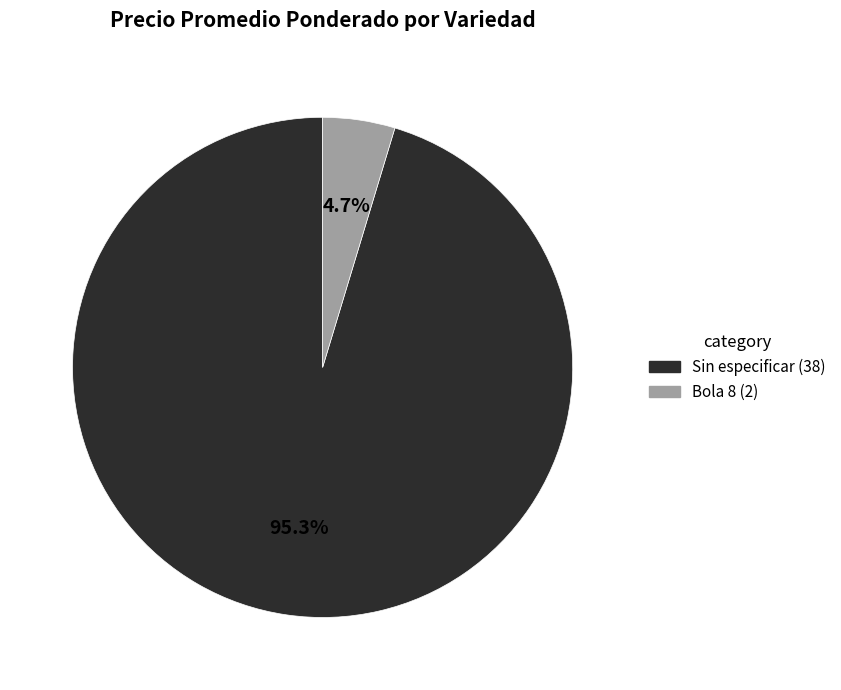

Does any single category account for the majority?

Yes